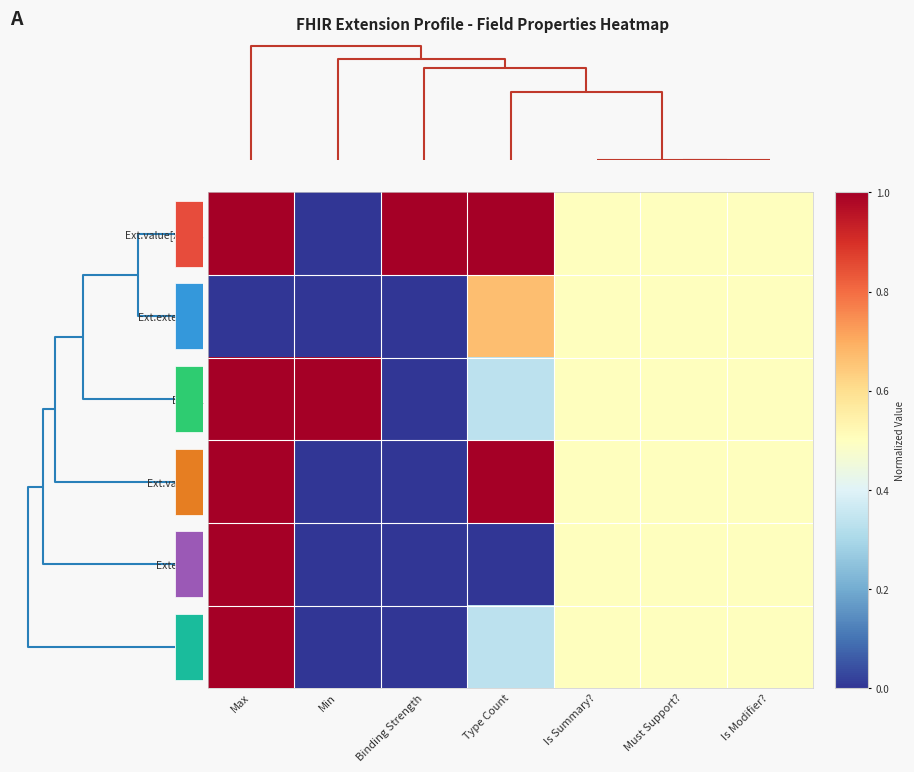

Which label corresponds to the smallest value in the chart?

Min